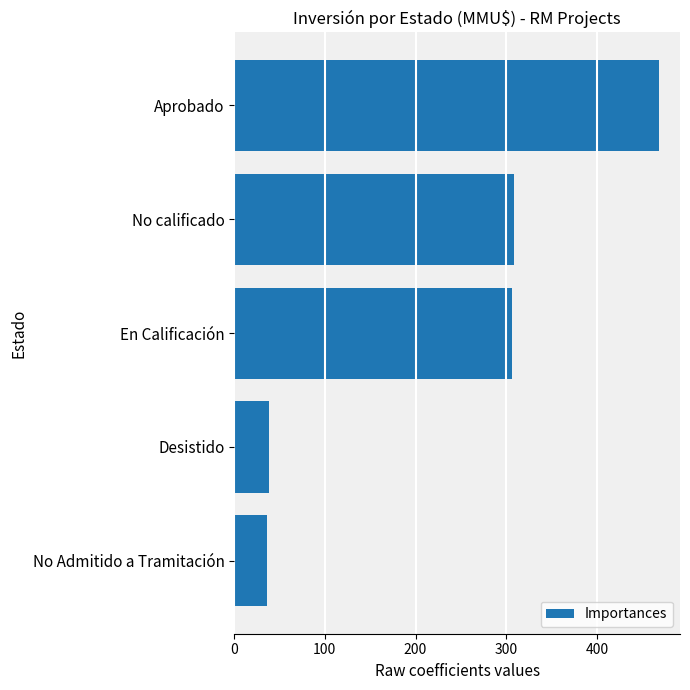

What is the greatest value displayed?

468.3